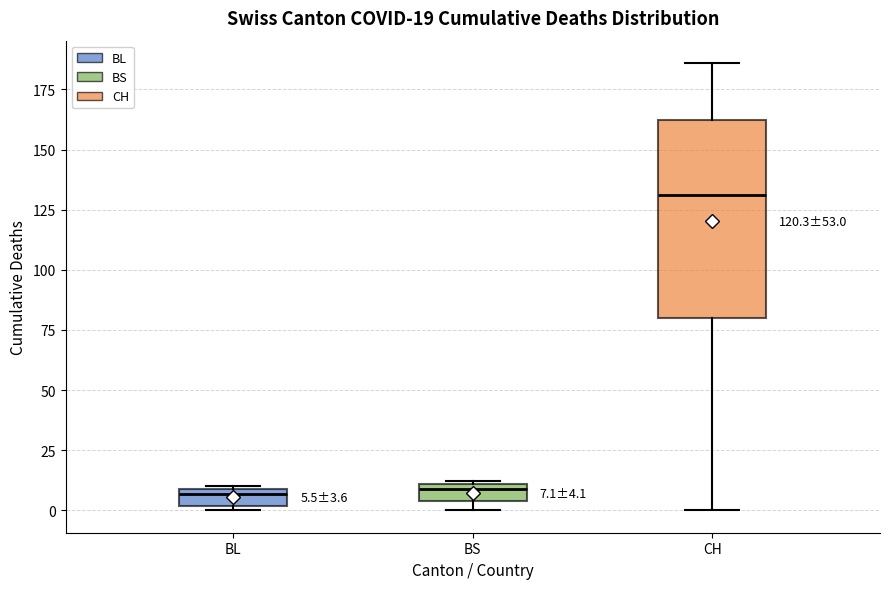

Which box is the tallest, from its lower edge to its upper edge?

CH